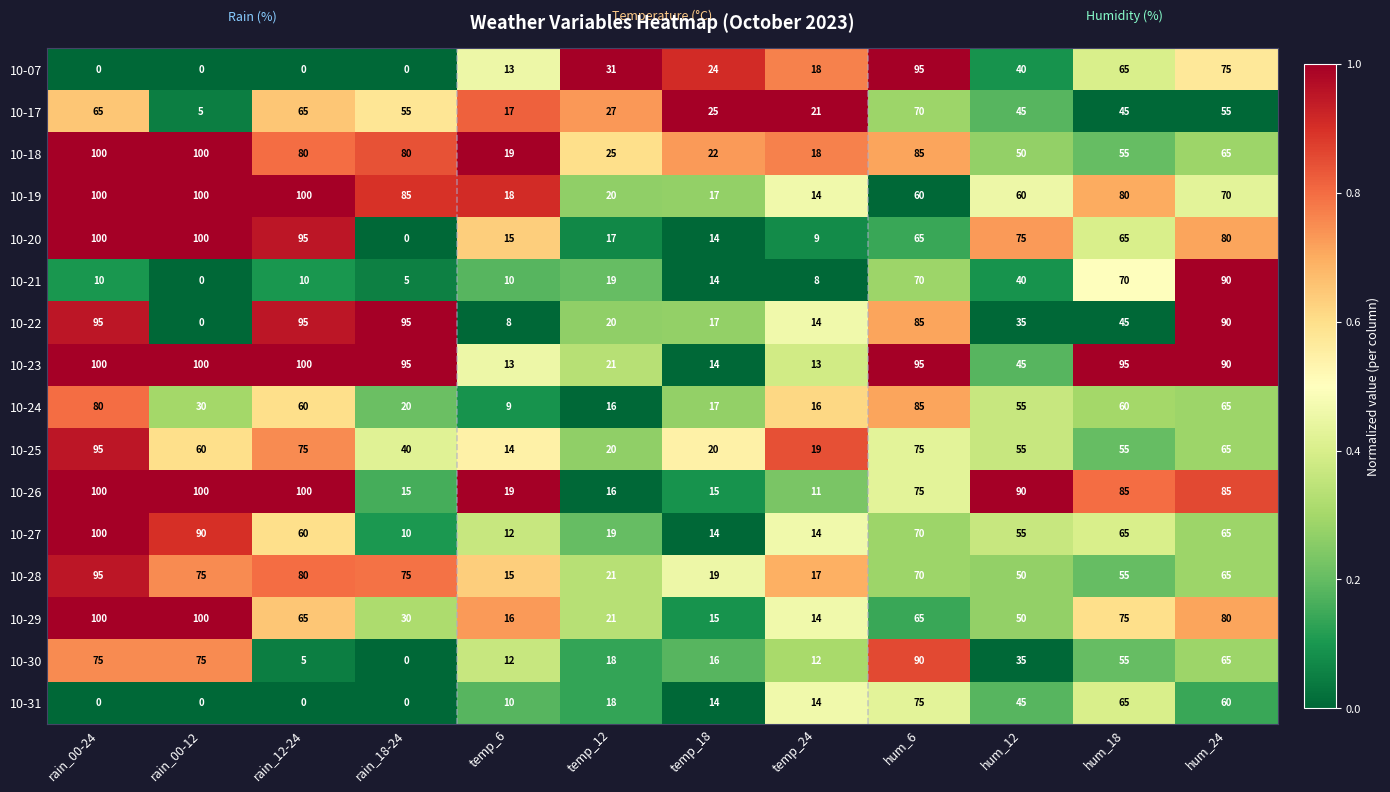

The value of 10-31 at temp_24 is 14. True or false?

True